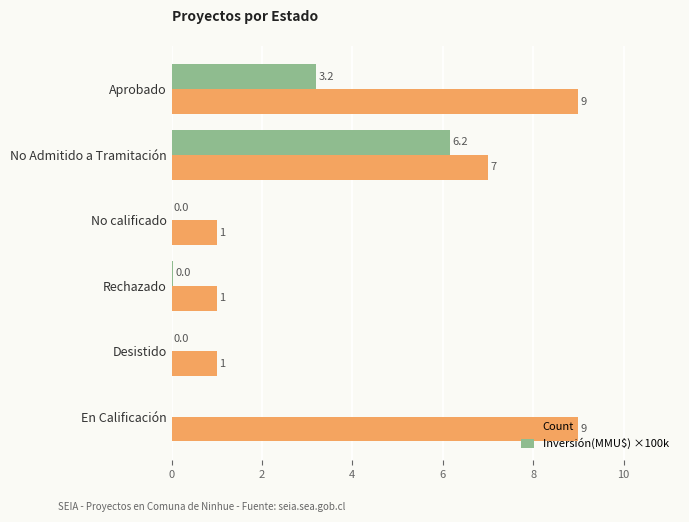

Is it true that Inversión(MMU$) ×100k equals 0.0 at En Calificación?

True